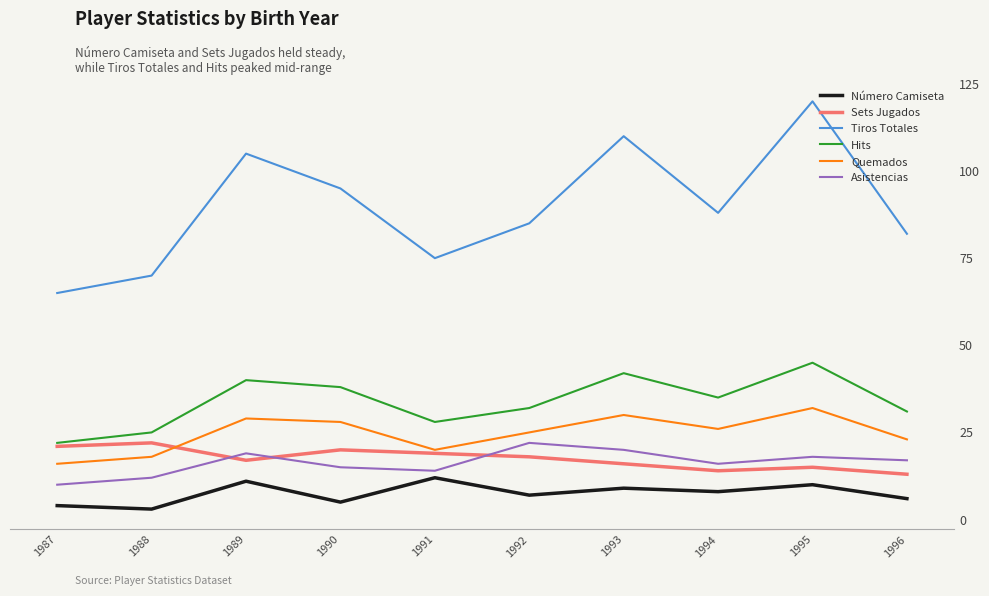

What is the difference between the highest and lowest values at 1991?

63